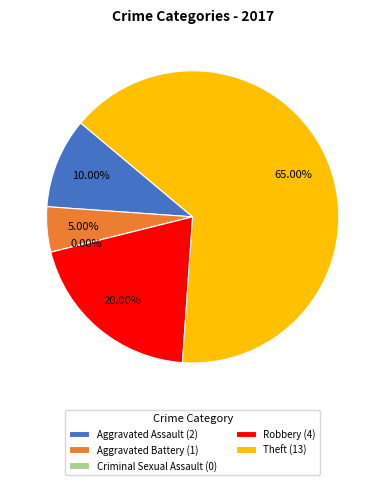

Which slice represents more than half of the pie?

Theft